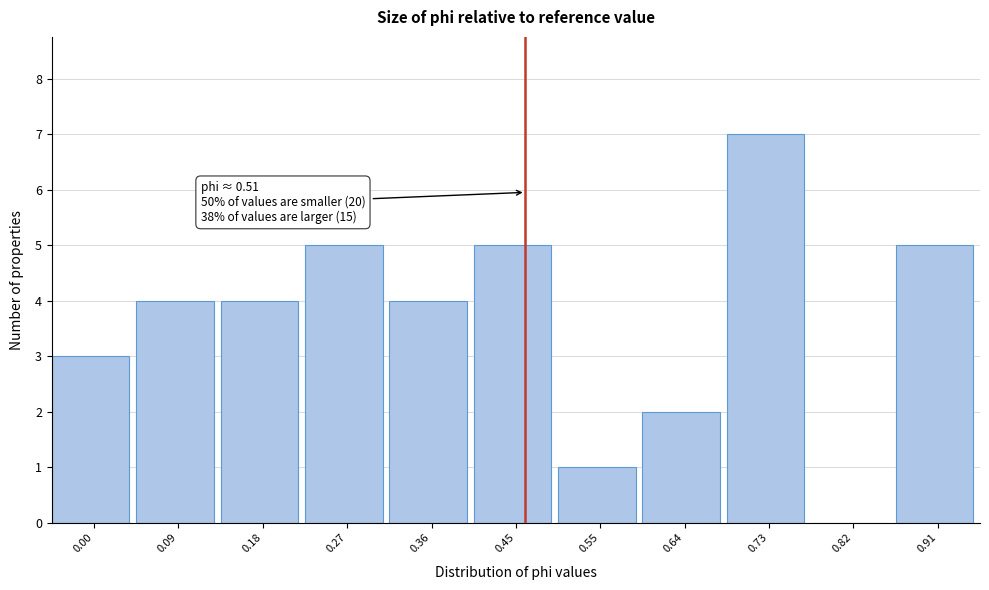

Reading right to left, what are all the values shown in this chart?

0.91=5	0.82=0	0.73=7	0.64=2	0.55=1	0.45=5	0.36=4	0.27=5	0.18=4	0.09=4	0.00=3